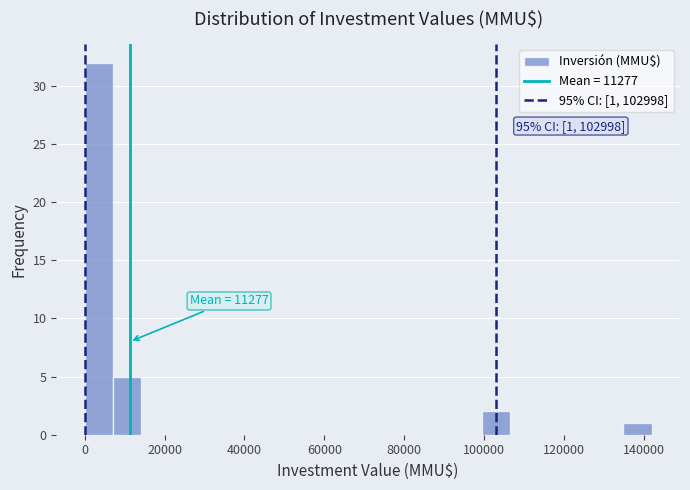

Read against the x-axis, roughly where is the centre of the tallest bar?

4000